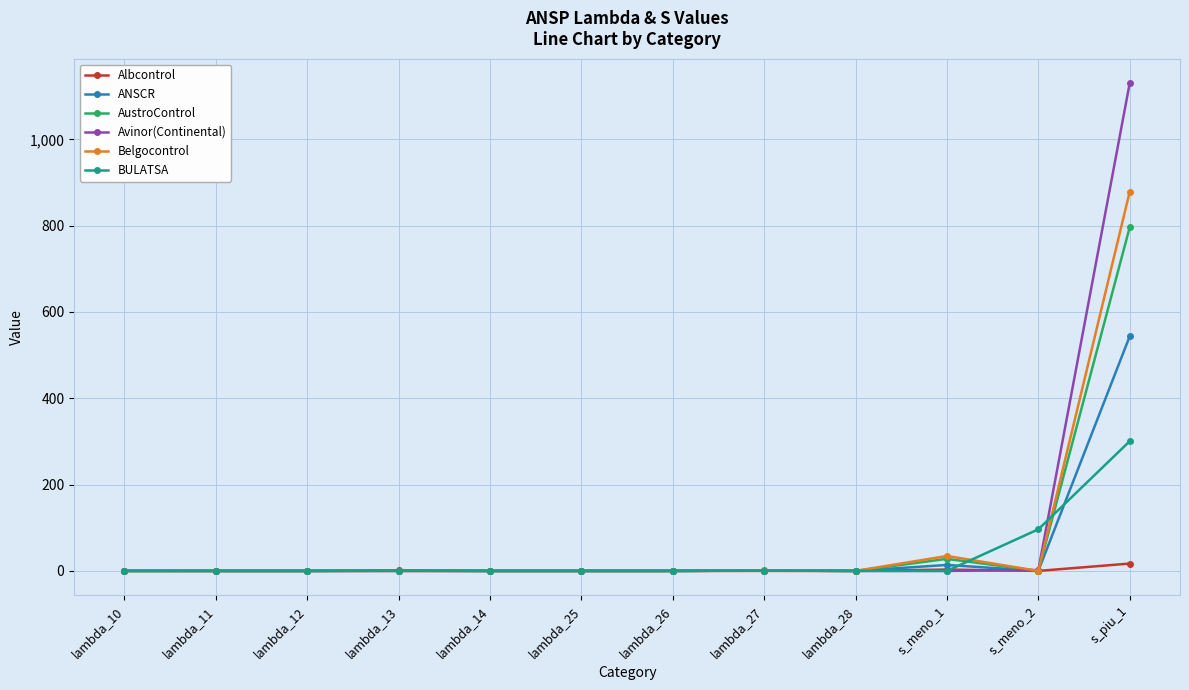

At which category is the sum across all series the highest?

s_piu_1